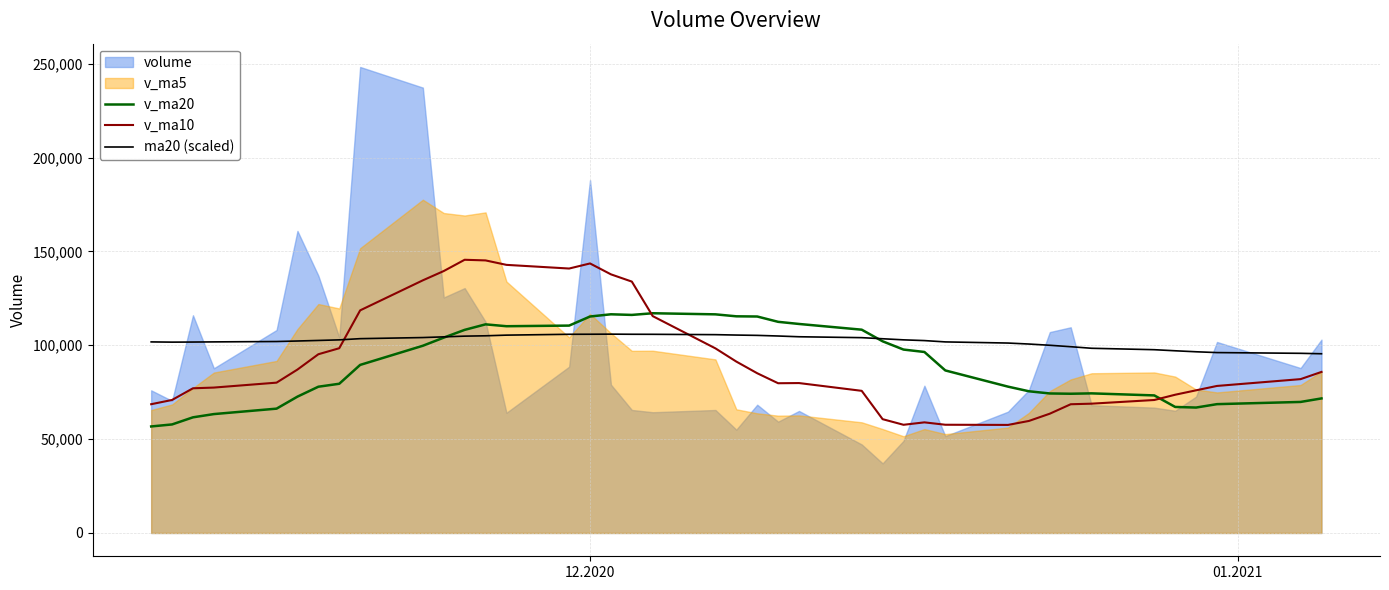

True or false: ma20 (scaled) and v_ma10 cross at least once.

True